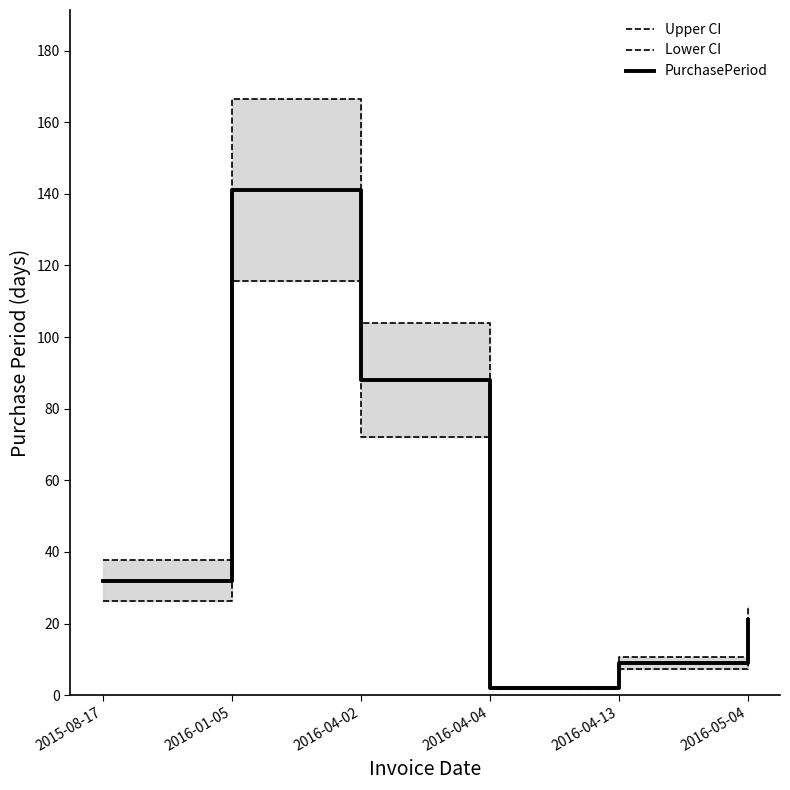

What is the label of the 5th point from the left?

2016-04-13